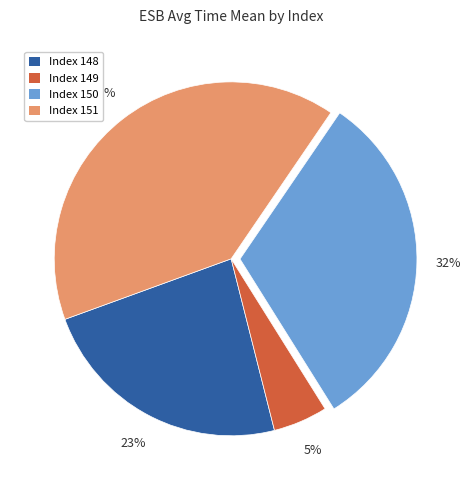

To the nearest percent, what is the difference between the largest and smallest slice percentages?

35%